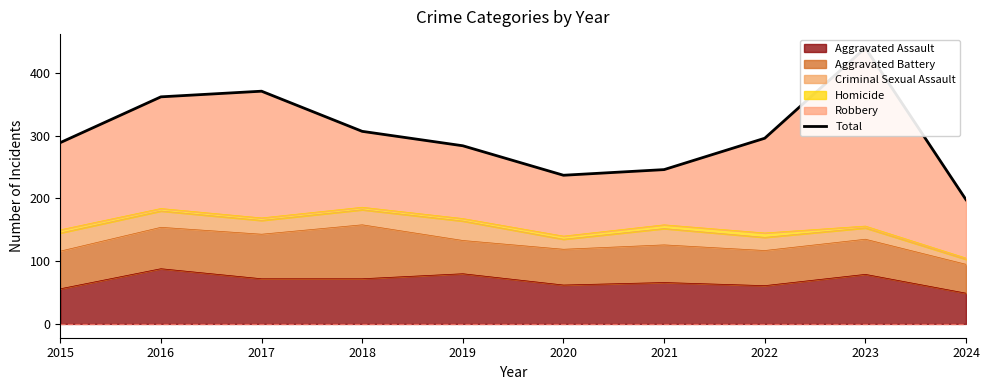

How many data points are above 296?

4